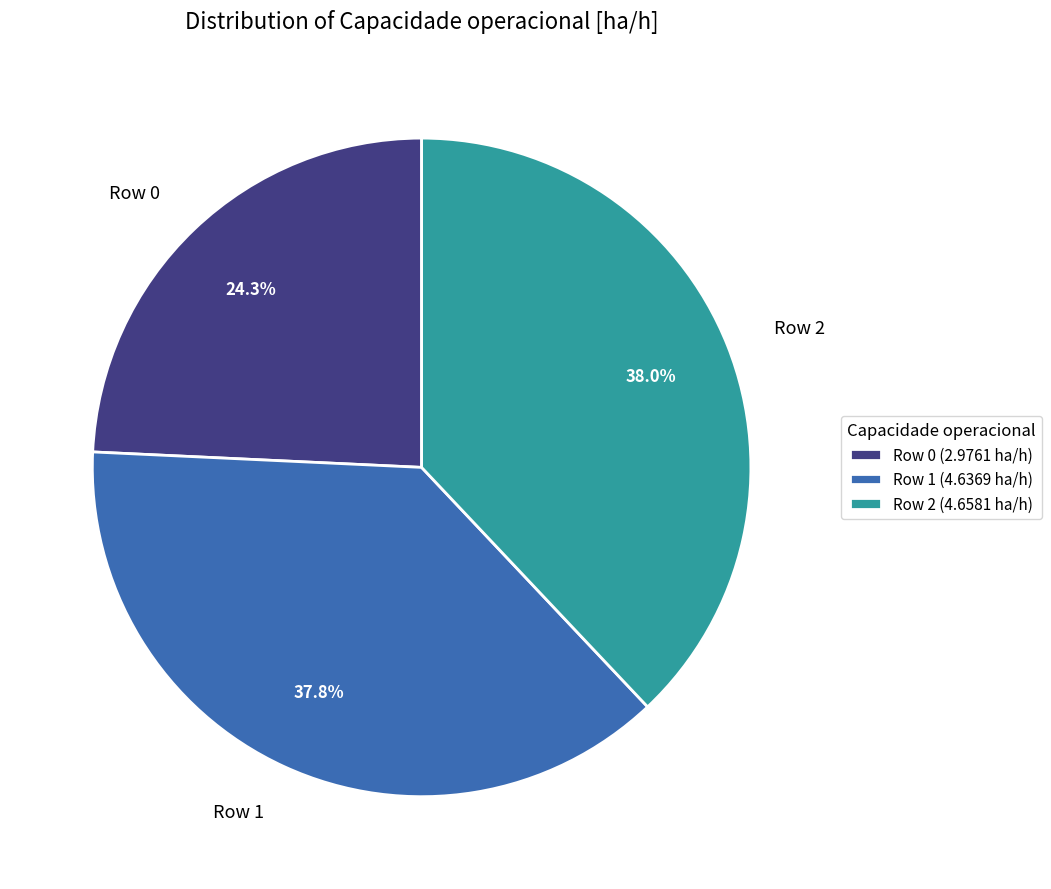

Which slice is the smallest?

Row 0